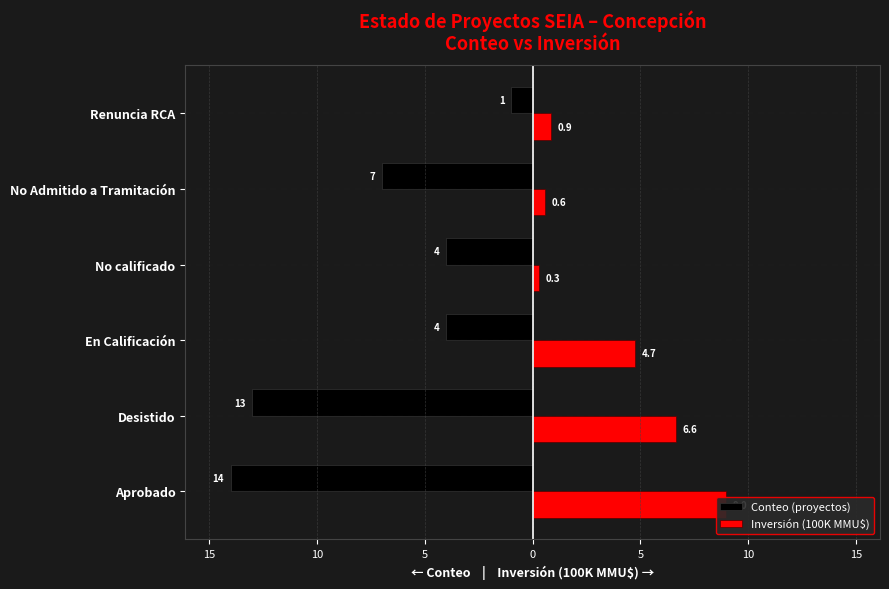

How many data points does each series have?

6